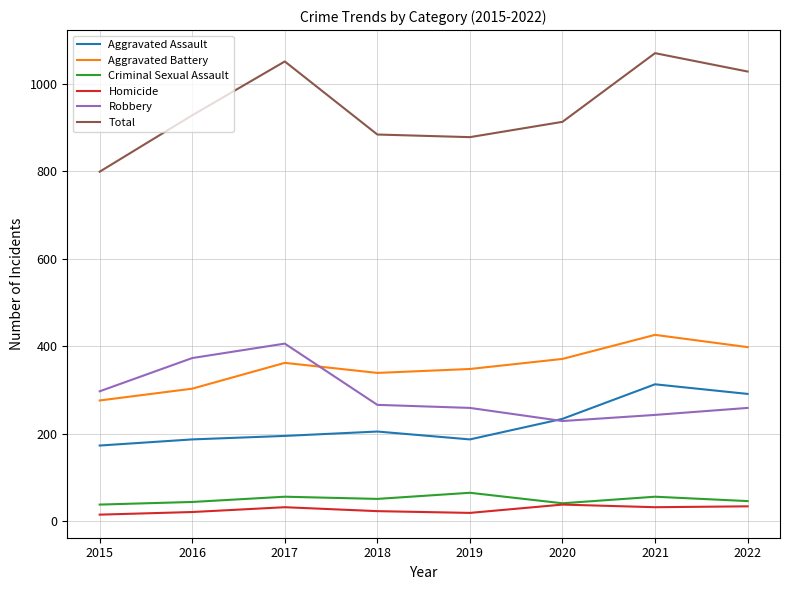

The value of Robbery at 2017 is 281. True or false?

False